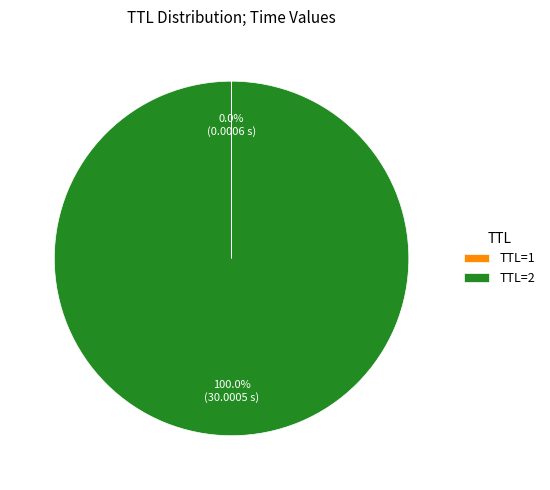

Which category has the biggest portion of the pie?

TTL=2